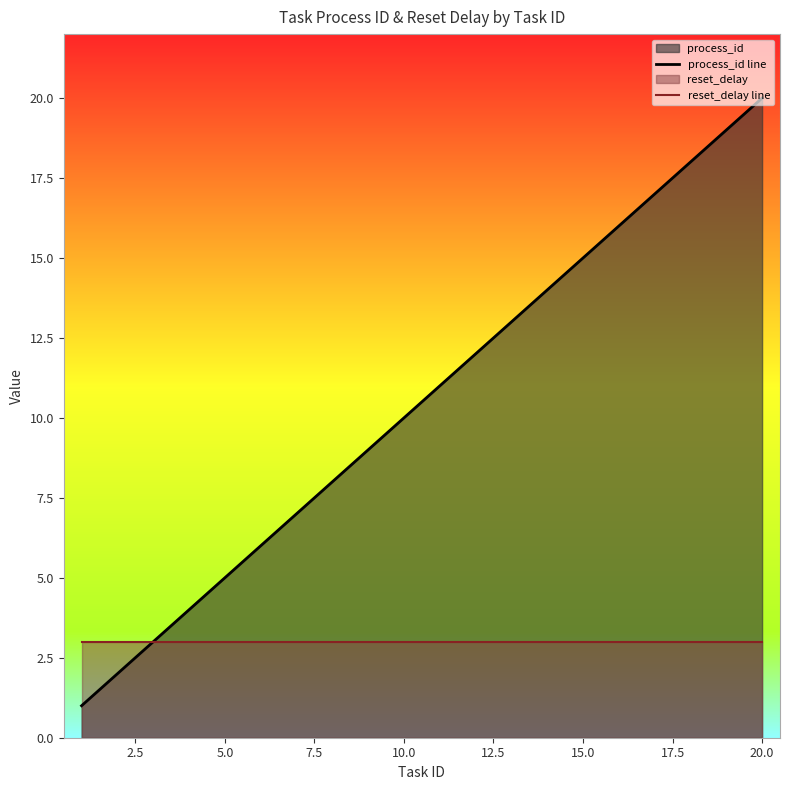

At 15.0, list the series in order from largest to smallest.

process_id line, reset_delay line